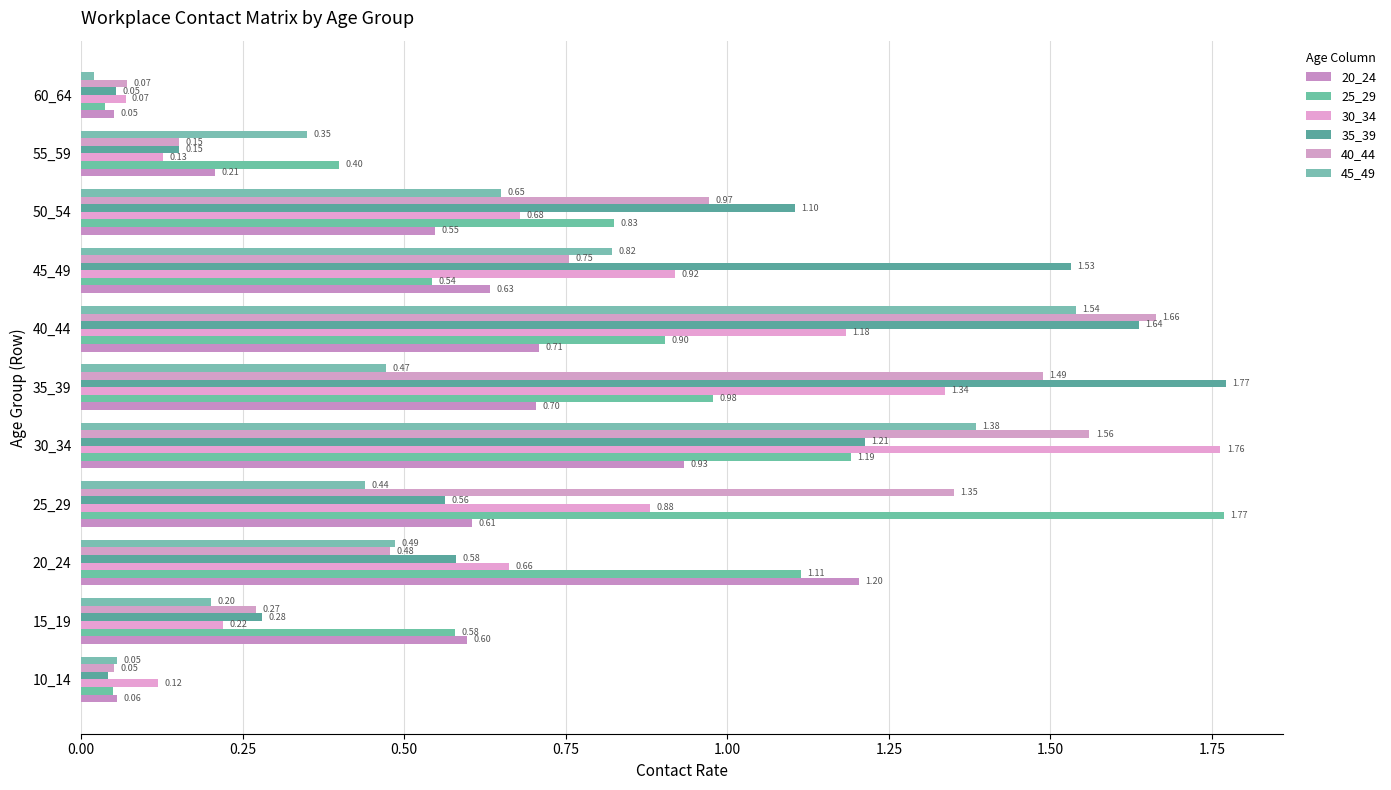

Count the number of data series in this chart.

6